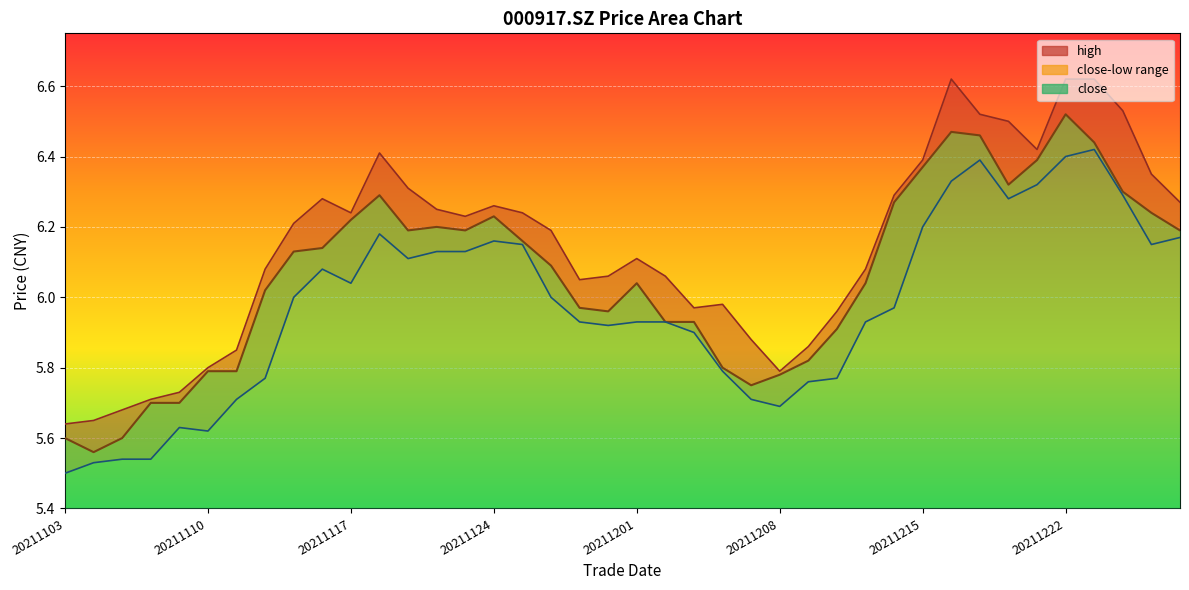

At 20211109, list the series in order from largest to smallest.

high, close, low